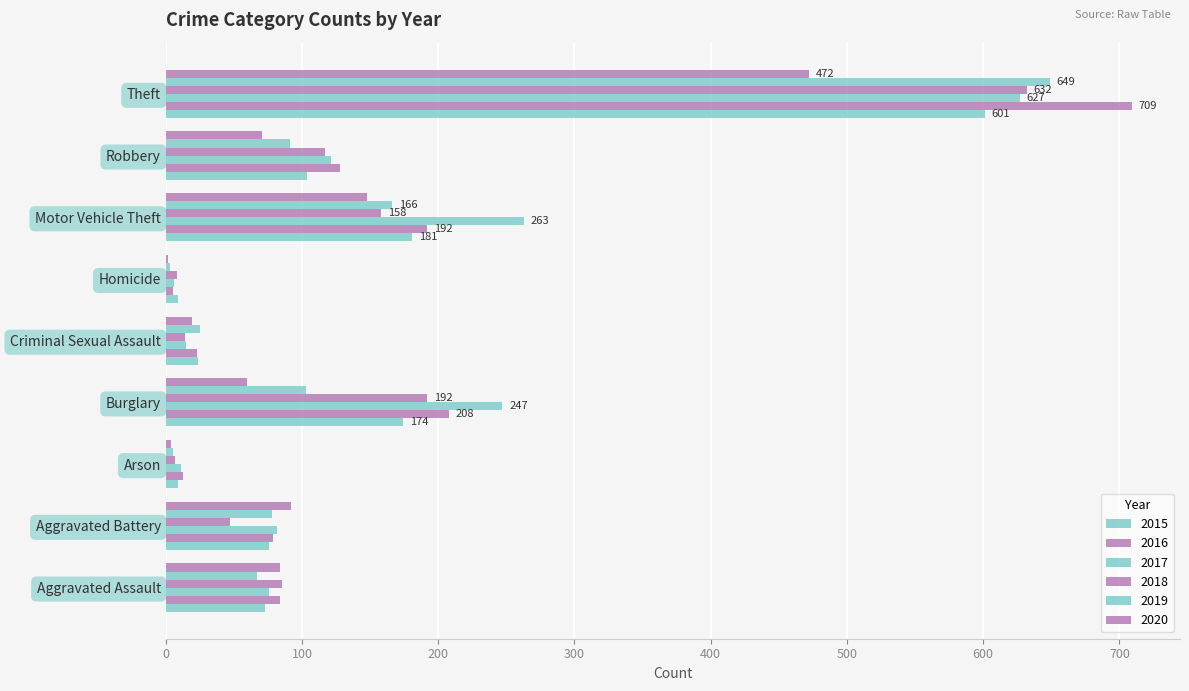

What is the minimum value for 2015?

9